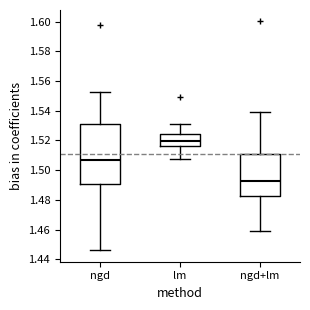

Where is the lower edge of the box for lm on the y-axis? The values are not printed on the chart, so give them approximately, as read against the axis.

1.516